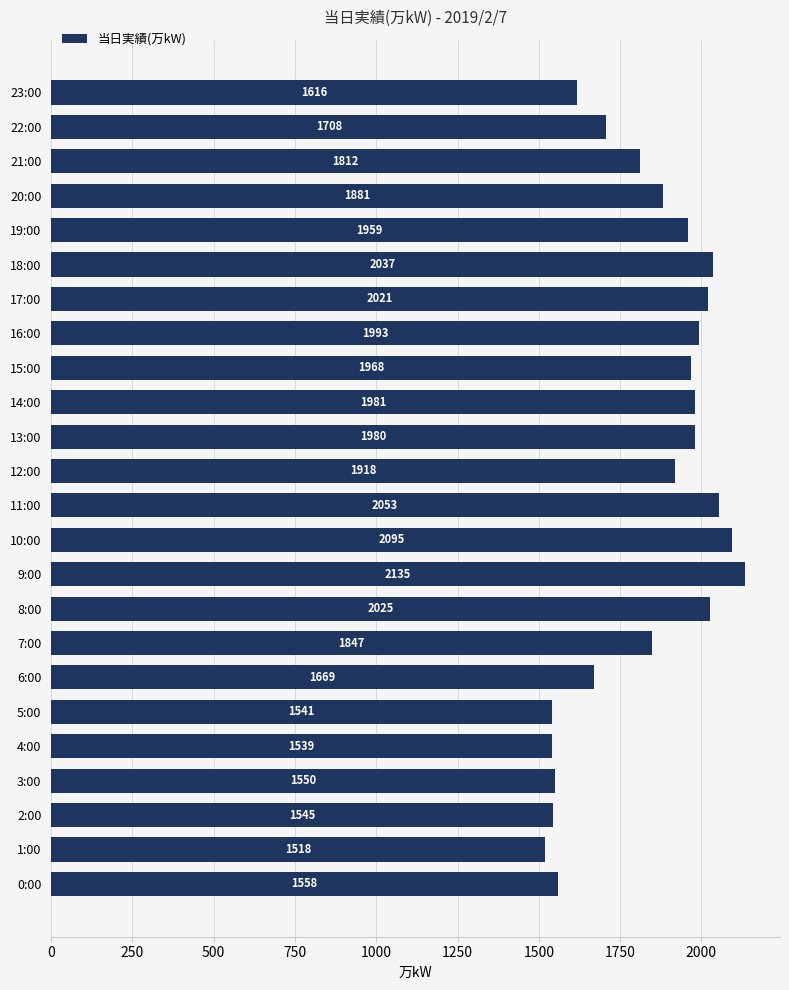

Approximately how many times larger is the value at 11:00 compared to 8:00?

1.0